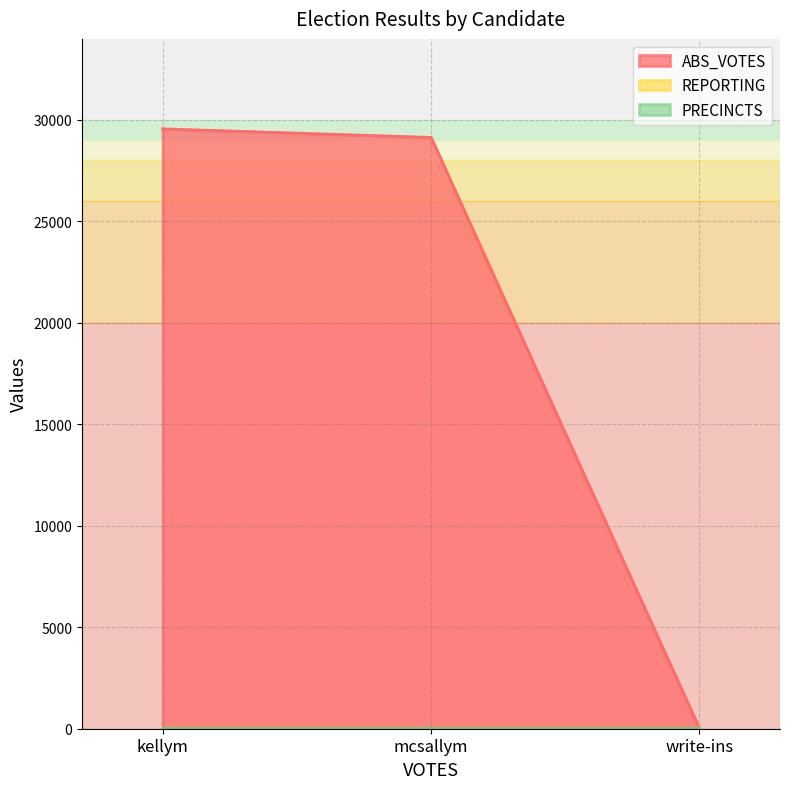

What is the approximate value of REPORTING at write-ins?

44